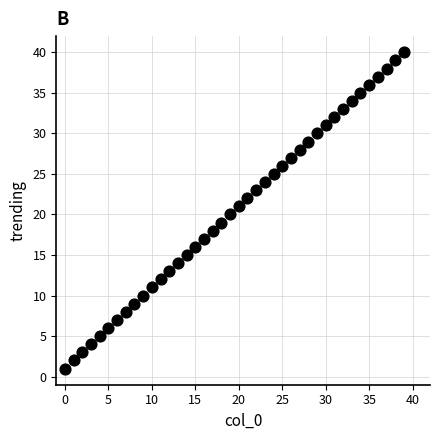

What is the range of Y values (max minus min)?

39